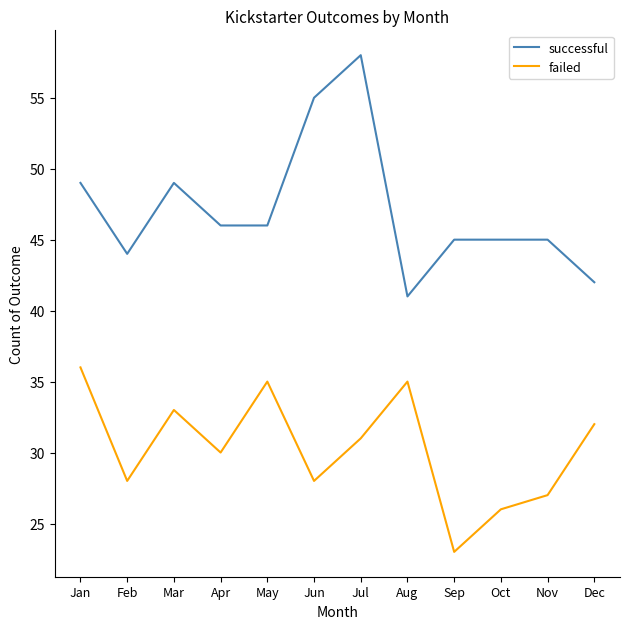

What are all the series names shown in the legend?

successful, failed